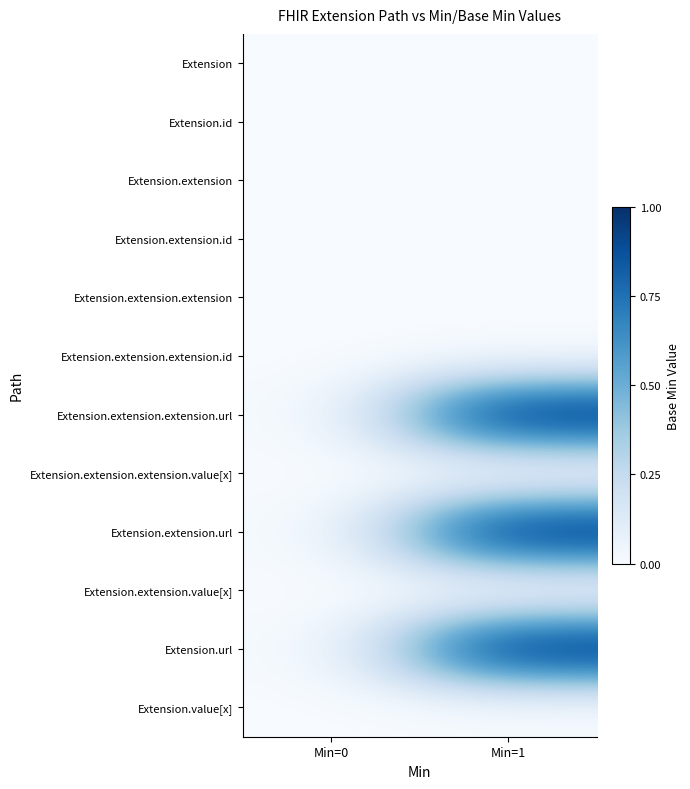

Count the number of data series in this chart.

12